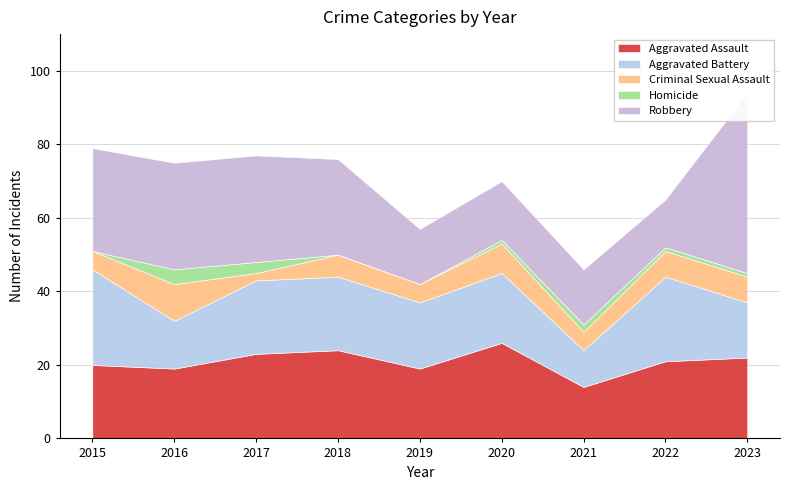

What are all the series names shown in the legend?

Aggravated Assault, Aggravated Battery, Criminal Sexual Assault, Homicide, Robbery